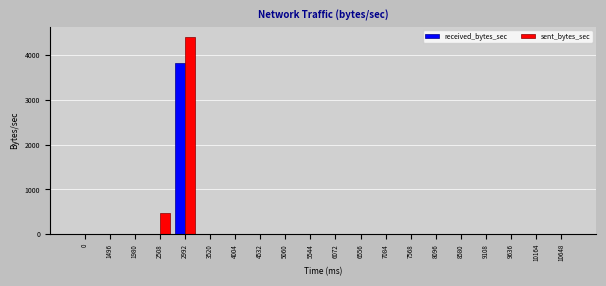

Are the bars horizontal?

No